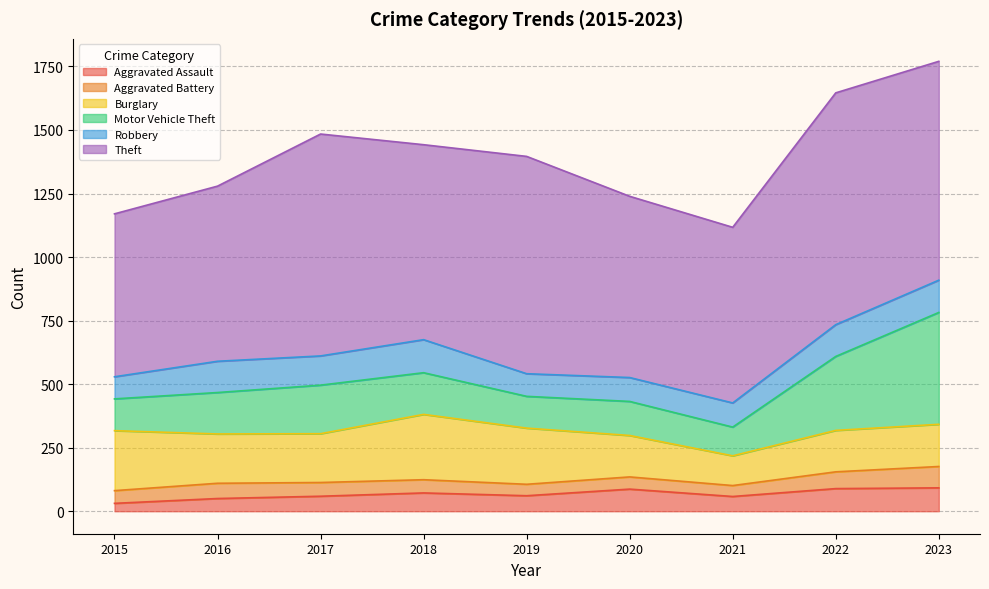

How many distinct data groups are displayed?

6